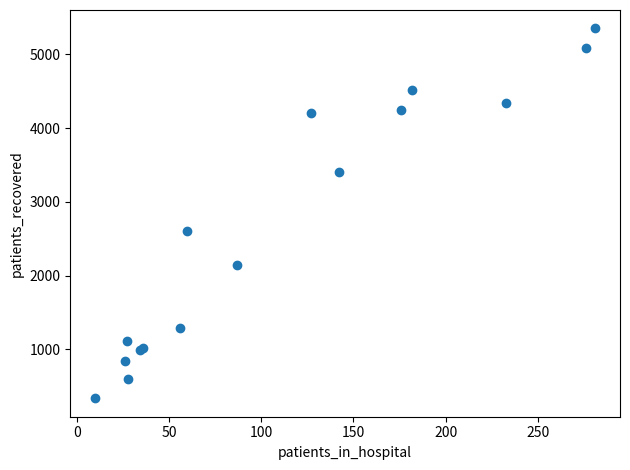

What Y value in the scatter plot is closest to 2843?

2605